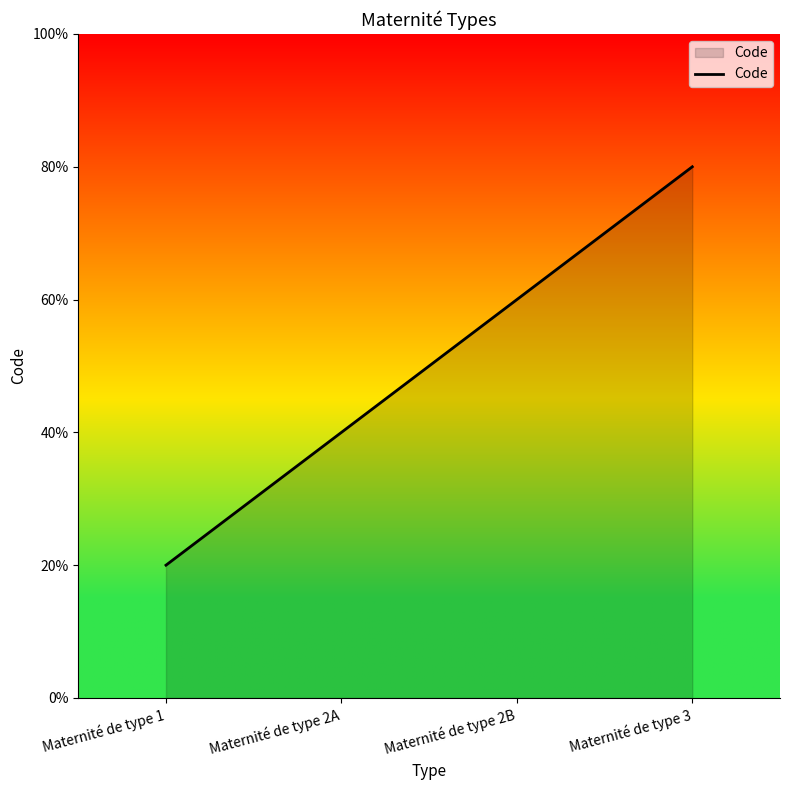

Is it true that the value at Maternité de type 2A is 1?

False